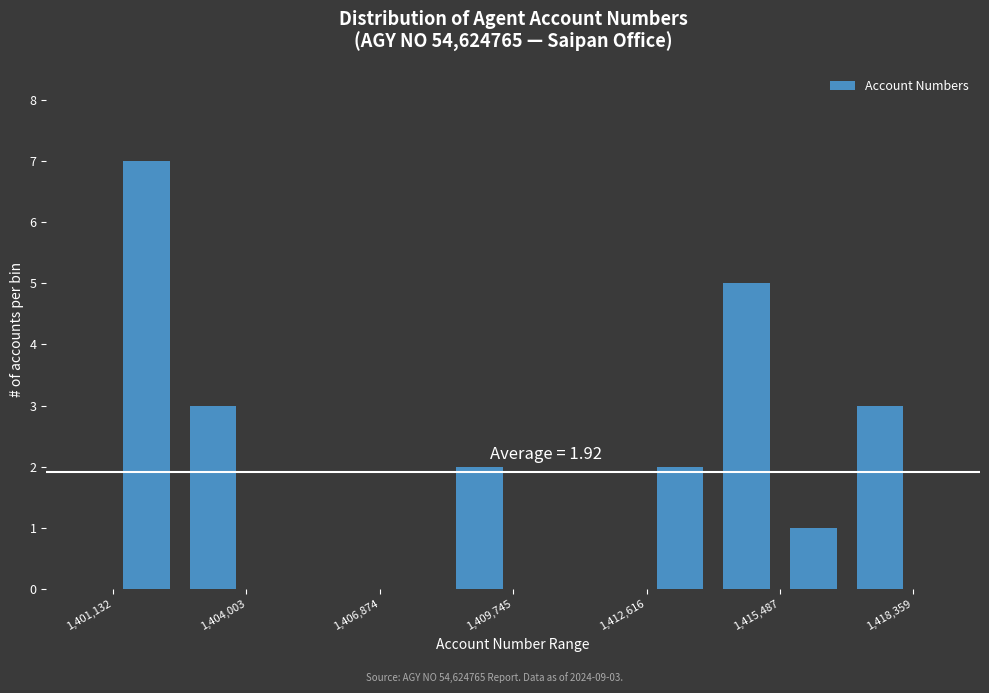

Around what value on the x-axis is the tallest bar? Give the approximate position of its centre, as read against the axis.

1402000